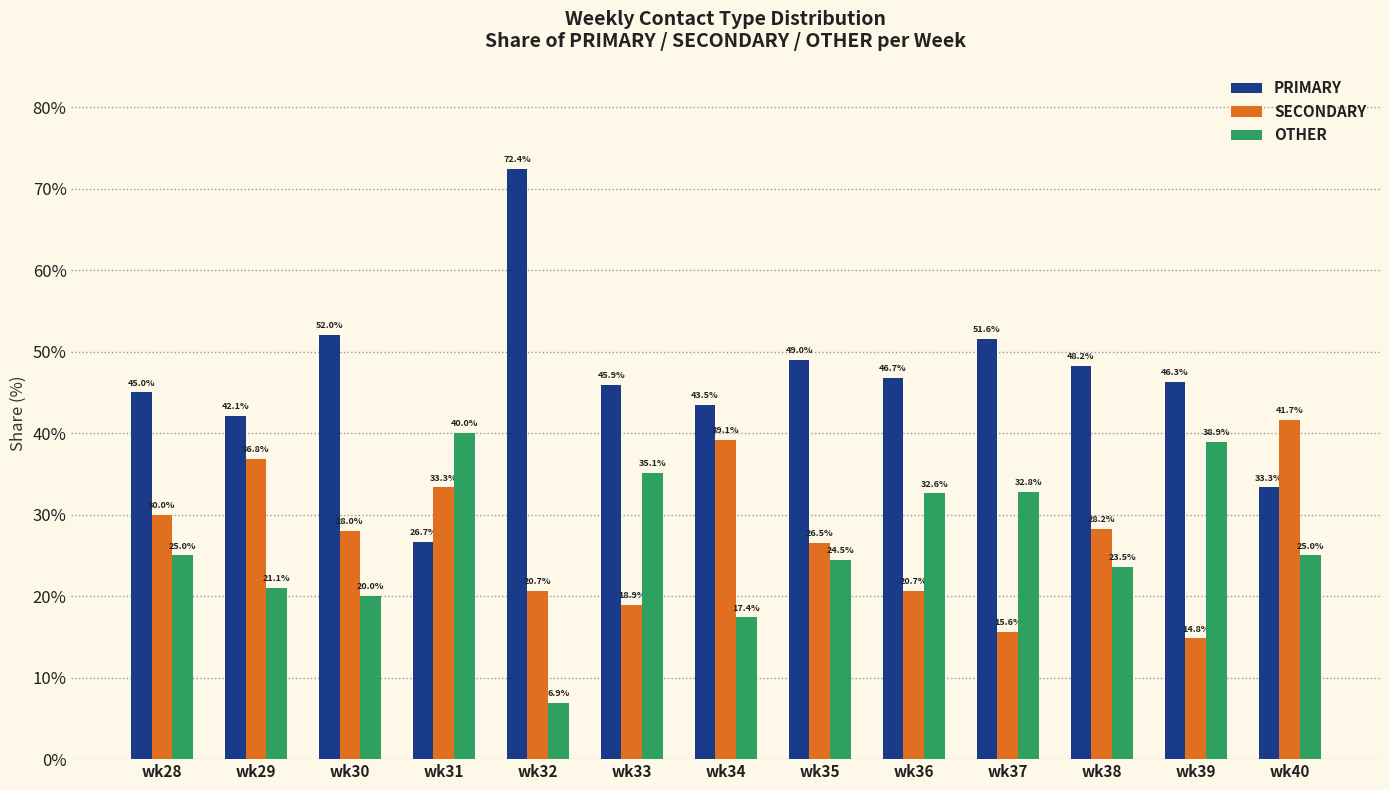

At which label does SECONDARY reach its peak?

wk40